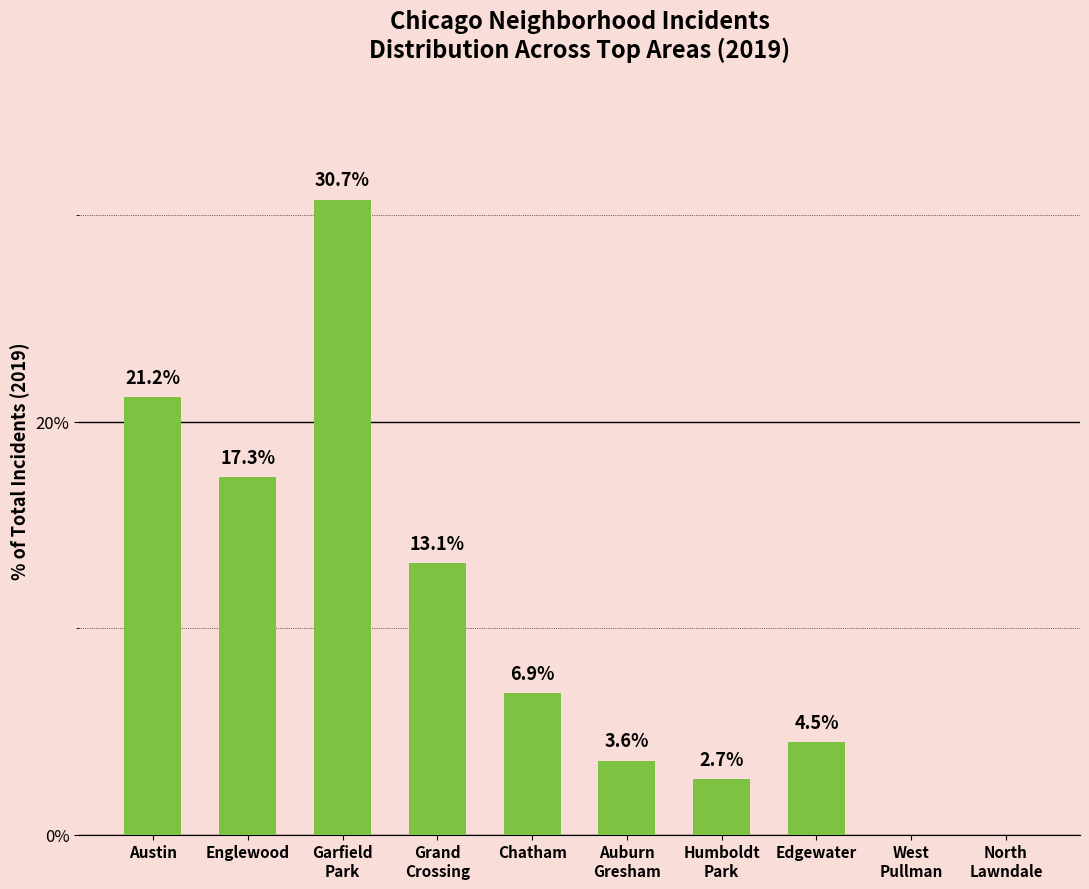

Are the bars horizontal?

No